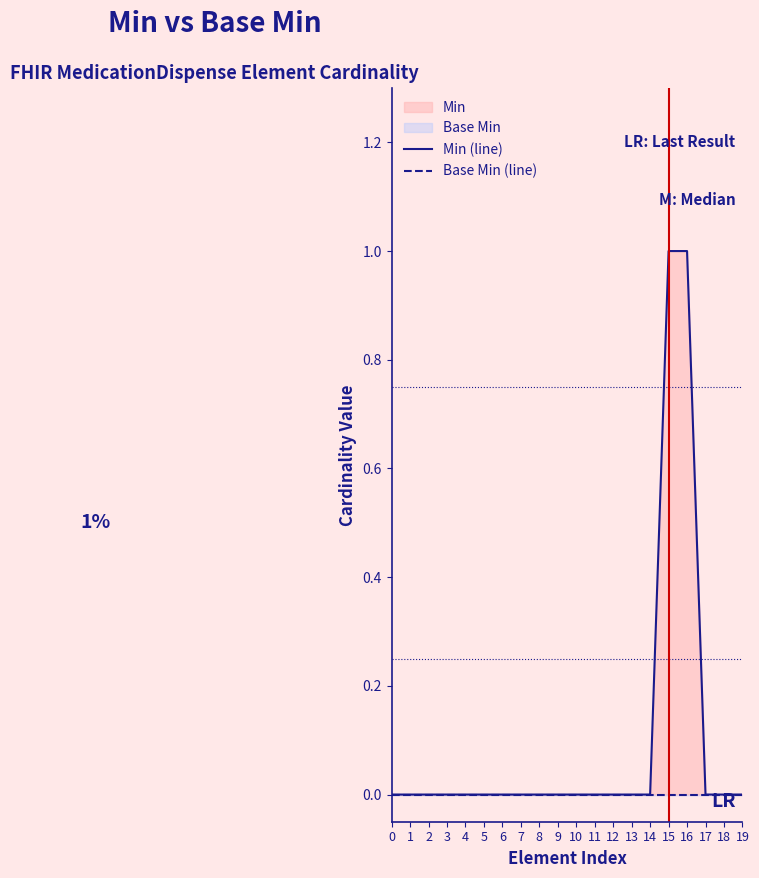

True or false: Base Min (line) has more than 0 interior local peaks.

False